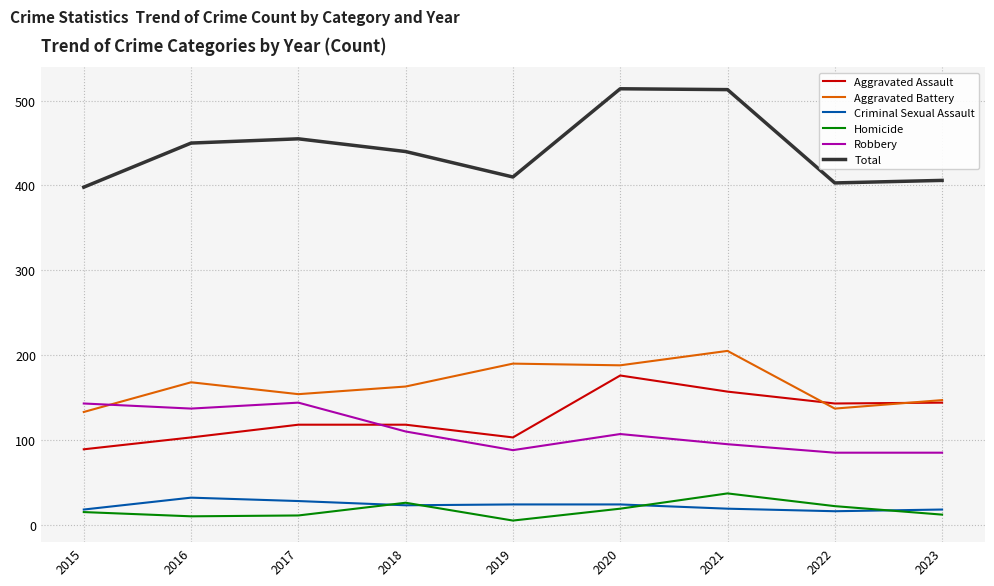

What is the difference between the maximum and second lowest values in the Aggravated Battery series?

68